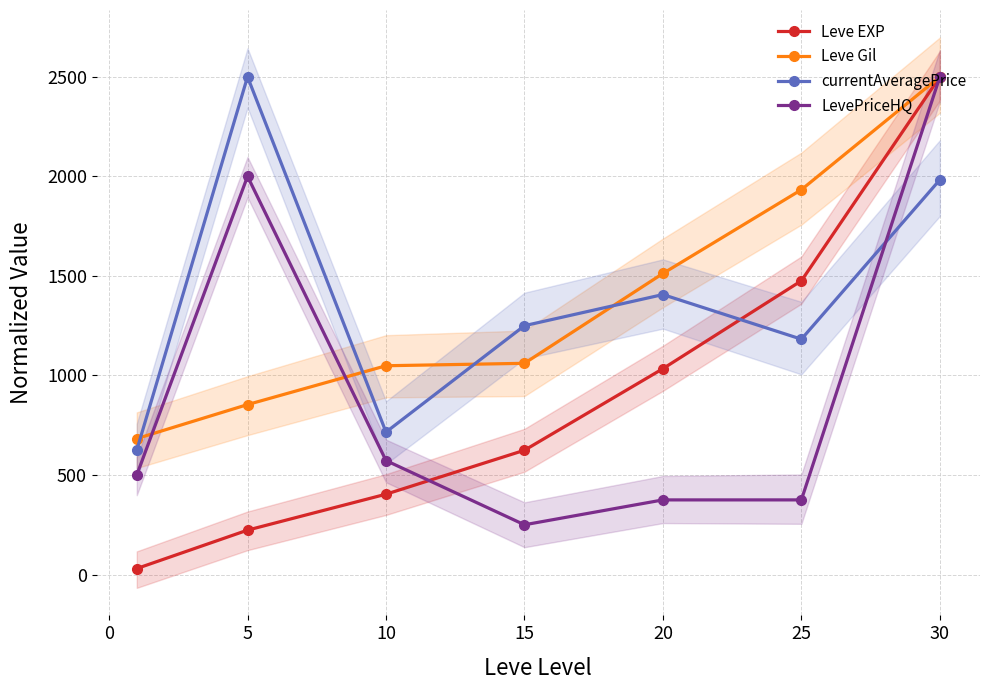

What is the sum of all LevePriceHQ values?

6572.4